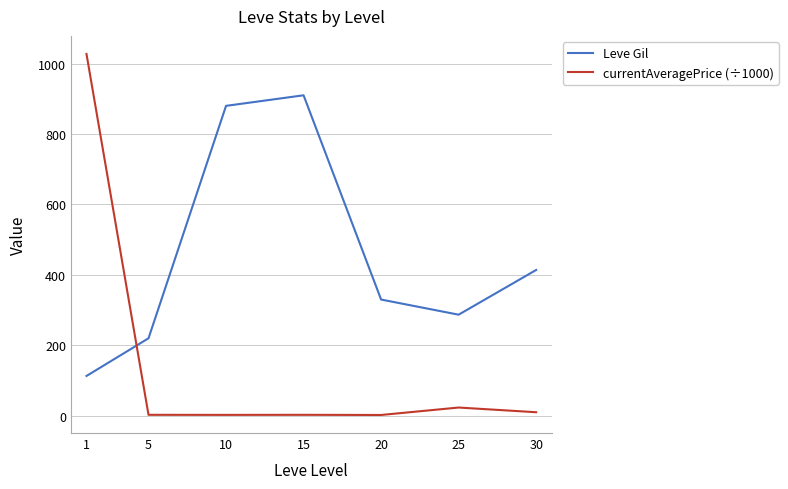

Where is Leve Gil nearest to the value 511?

30